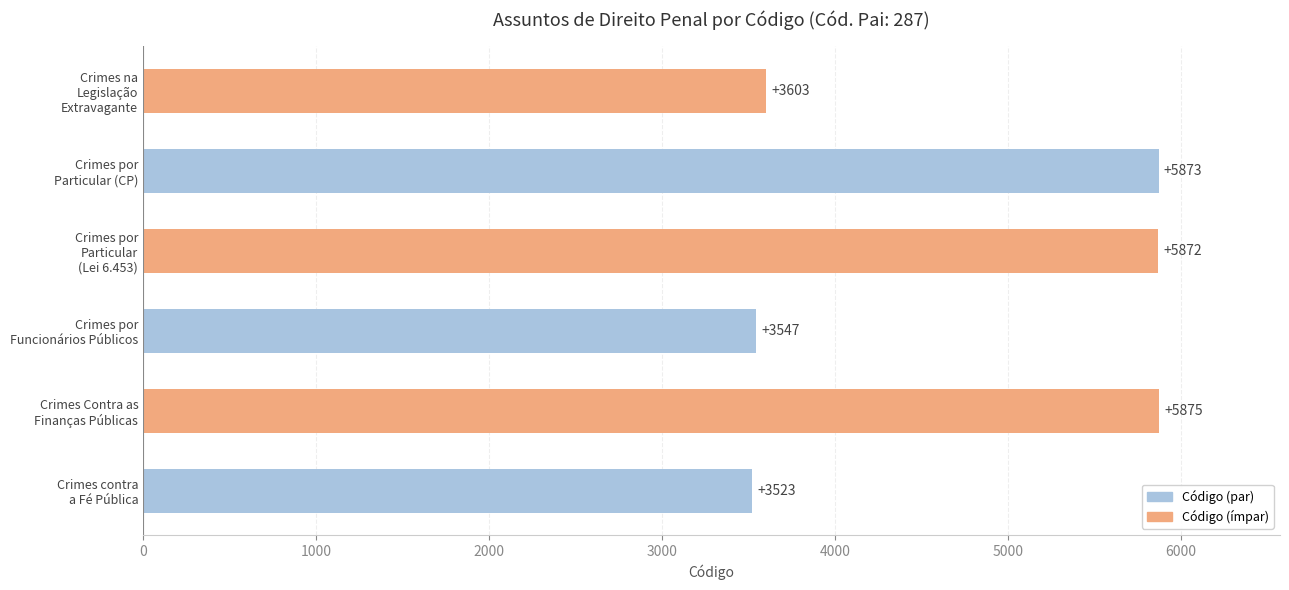

Reading top to bottom, transcribe all the data shown in this chart.

3603	5873	5872	3547	5875	3523